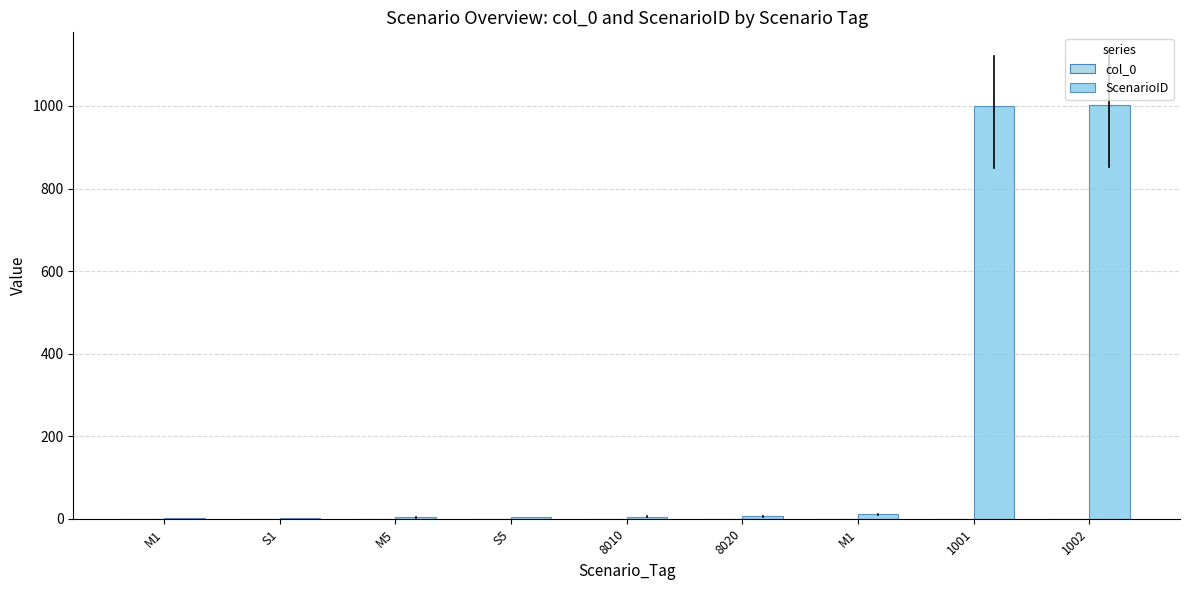

Are the bars horizontal?

No